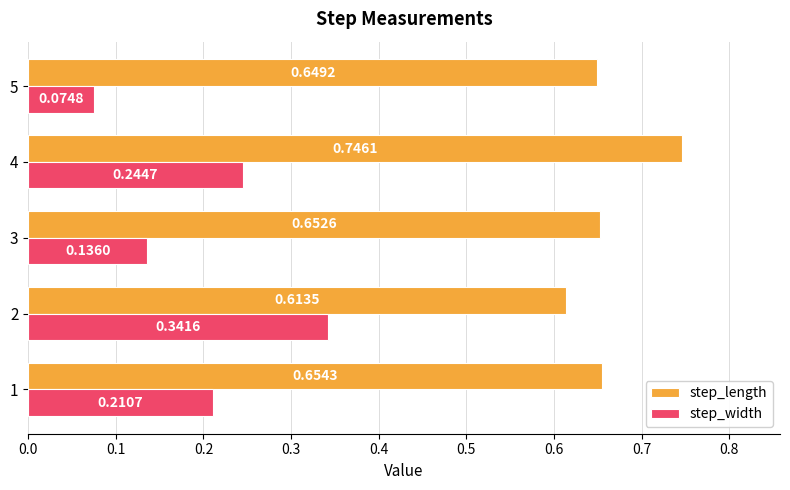

Is the value of step_width at 2 greater than the value of step_length at 4?

No